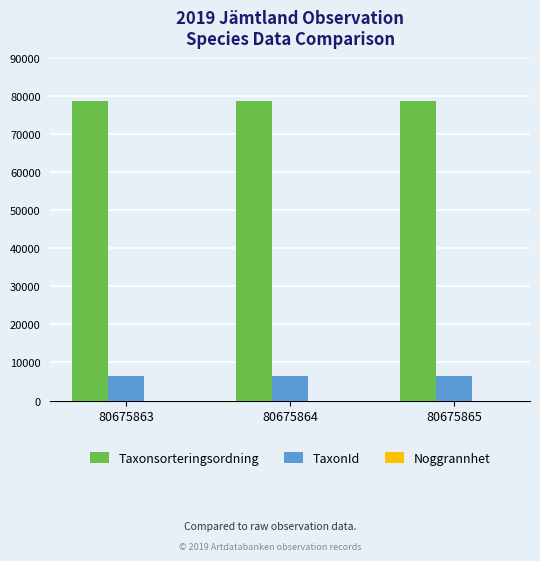

What is the greatest value displayed?

78602